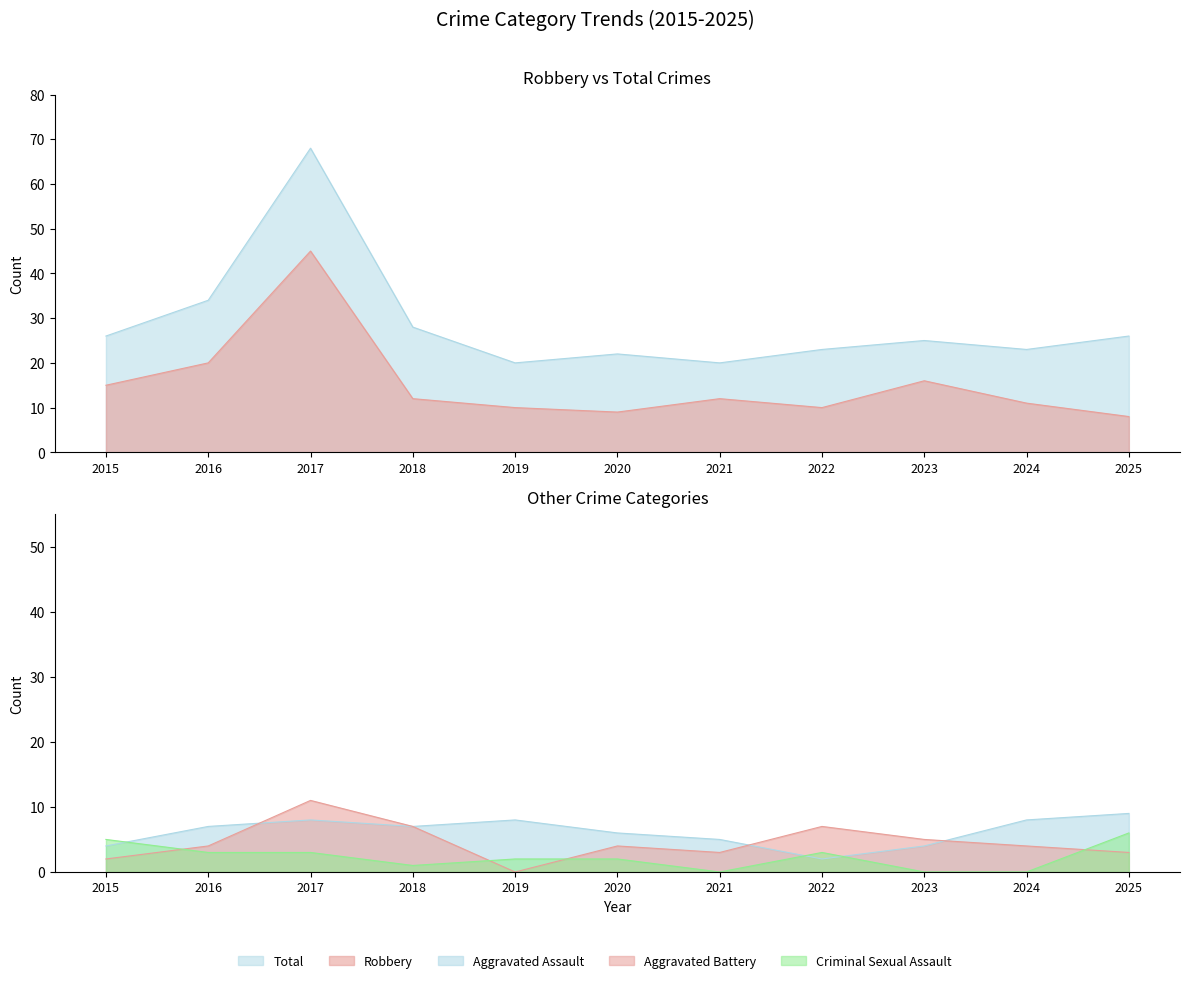

What is the sum of all Aggravated Assault values?

68